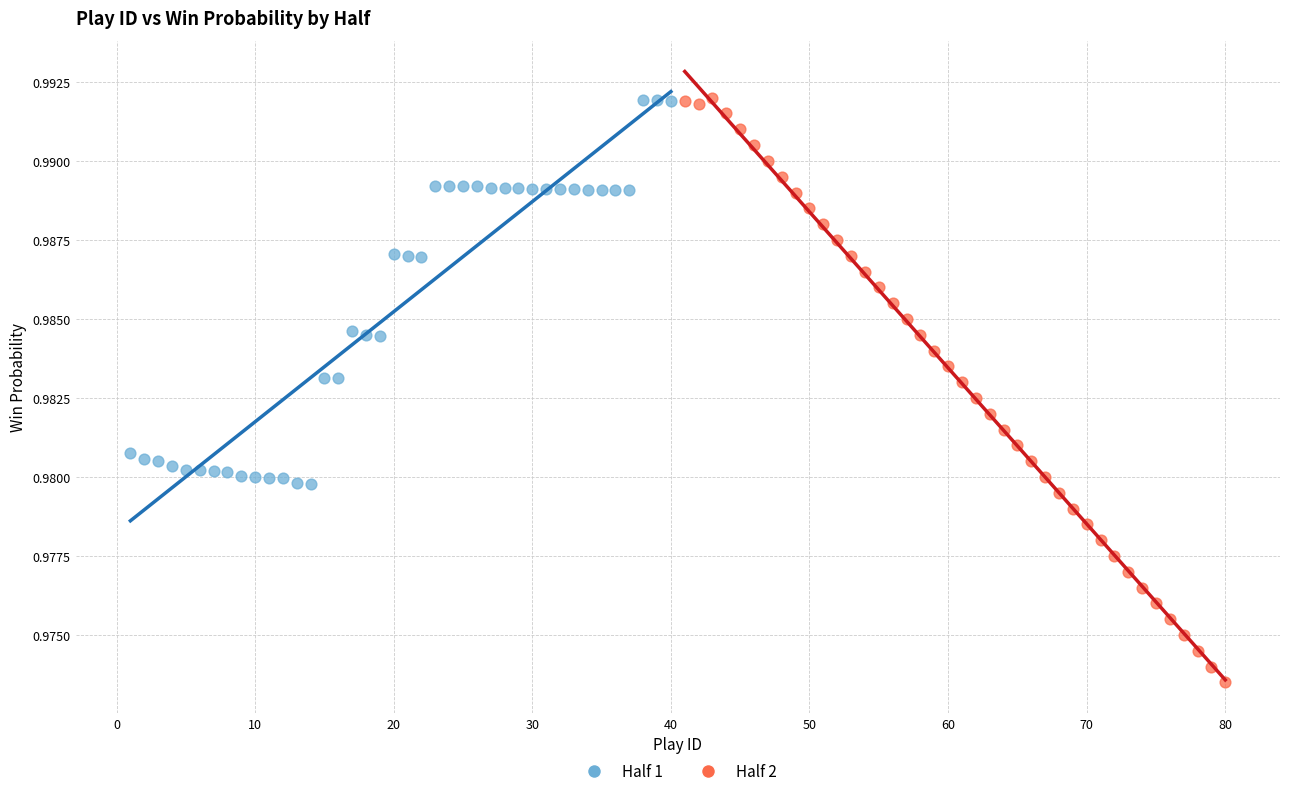

What are all the series names shown in the legend?

Half 1, Half 2